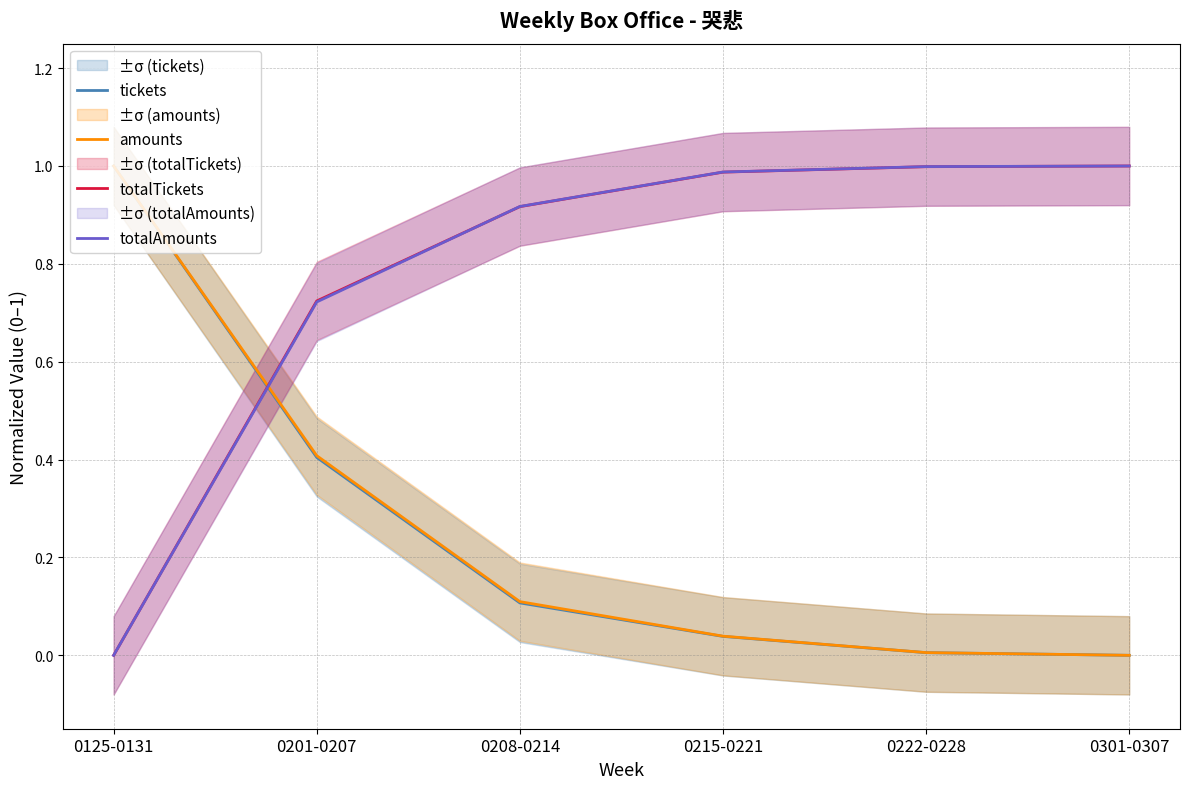

At which category is the sum across all series the highest?

0201-0207